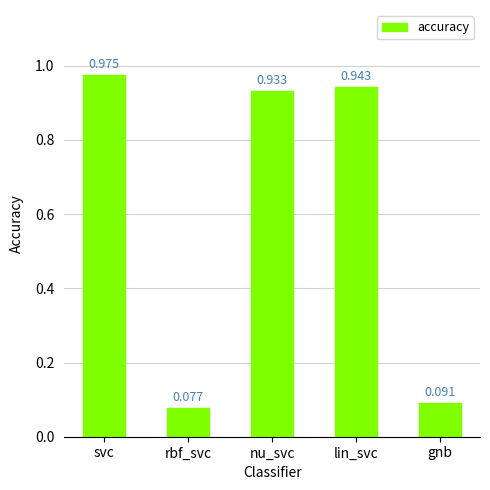

List the labels in order of value, smallest first.

rbf_svc, gnb, nu_svc, lin_svc, svc